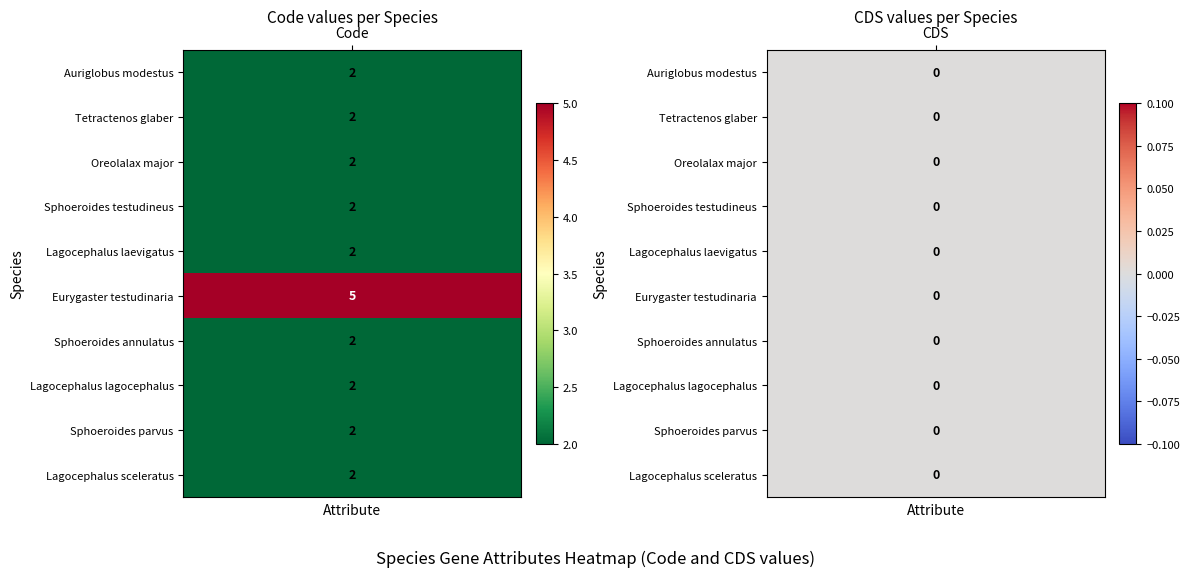

List the series in order of their peak value, highest first.

Eurygaster testudinaria, Auriglobus modestus, Tetractenos glaber, Oreolalax major, Sphoeroides testudineus, Lagocephalus laevigatus, Sphoeroides annulatus, Lagocephalus lagocephalus, Sphoeroides parvus, Lagocephalus sceleratus